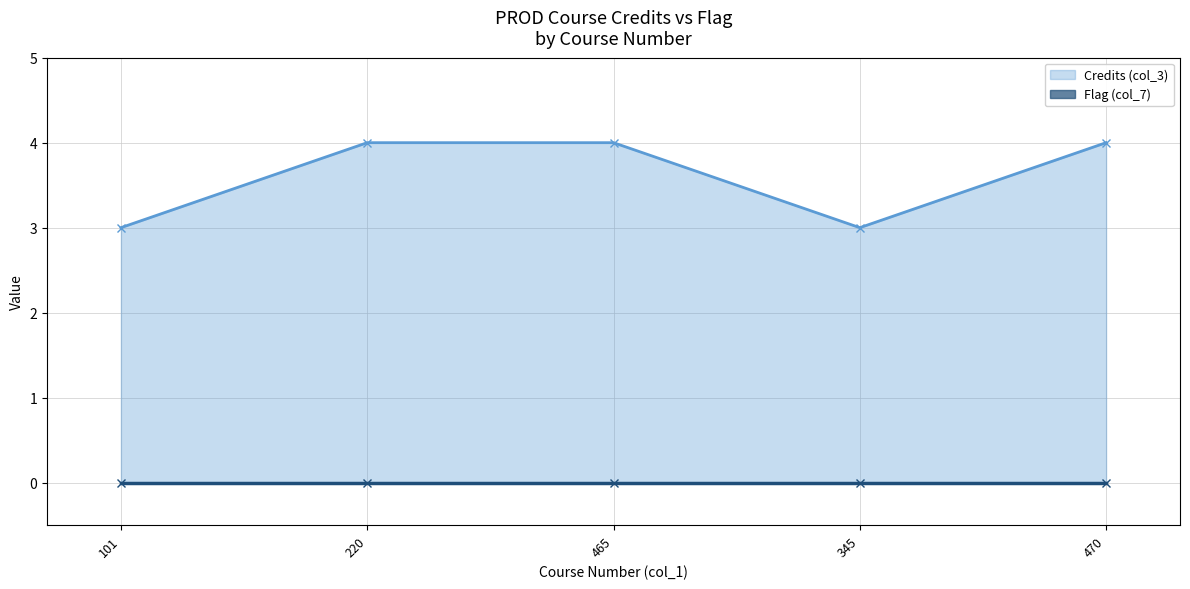

Is it true that Flag (col_7) equals 0 at 101?

True